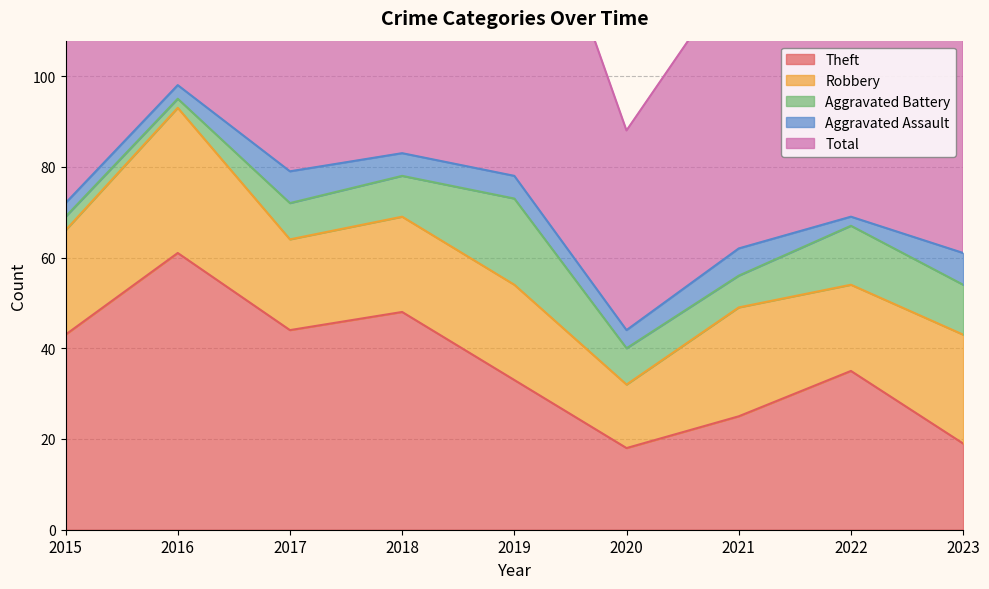

Read the Aggravated Assault value at 2020.

4